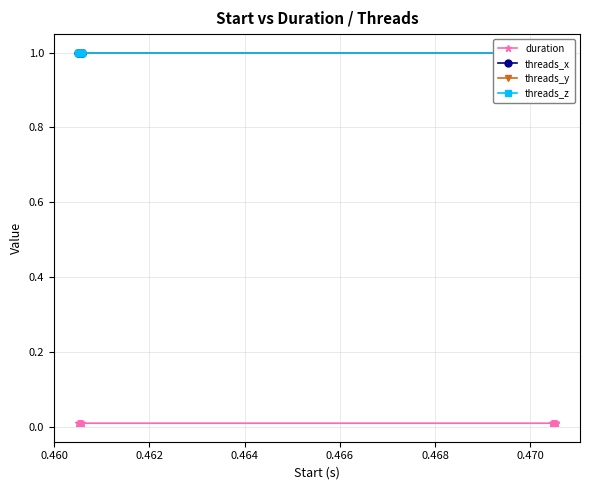

Reading right to left, transcribe all the data shown in this chart.

duration: 0.0	0.0	0.0	0.0	0.0	0.0	0.0	0.0	0.0	0.0	0.0	0.0	0.0	0.0	0.0	0.0	0.0	0.0	0.0	0.0
threads_x: 1.0	1.0	1.0	1.0	1.0	1.0	1.0	1.0	1.0	1.0	1.0	1.0	1.0	1.0	1.0	1.0	1.0	1.0	1.0	1.0
threads_y: 1.0	1.0	1.0	1.0	1.0	1.0	1.0	1.0	1.0	1.0	1.0	1.0	1.0	1.0	1.0	1.0	1.0	1.0	1.0	1.0
threads_z: 1.0	1.0	1.0	1.0	1.0	1.0	1.0	1.0	1.0	1.0	1.0	1.0	1.0	1.0	1.0	1.0	1.0	1.0	1.0	1.0